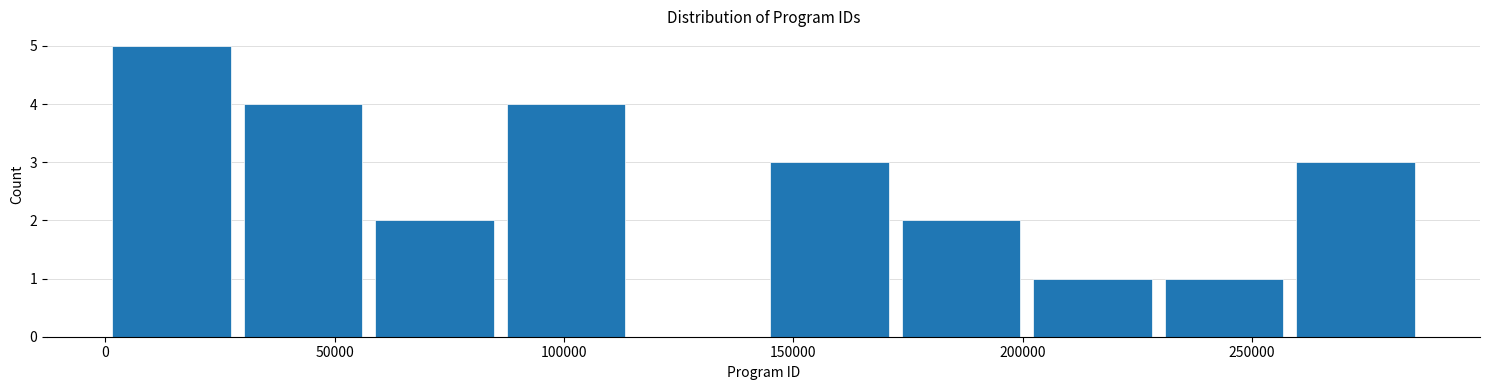

What is the height of the bar covering 170000 to 200000 on the x-axis? Neither the bar edges nor the heights are printed on the chart, so give them approximately, as read against the axes.

2